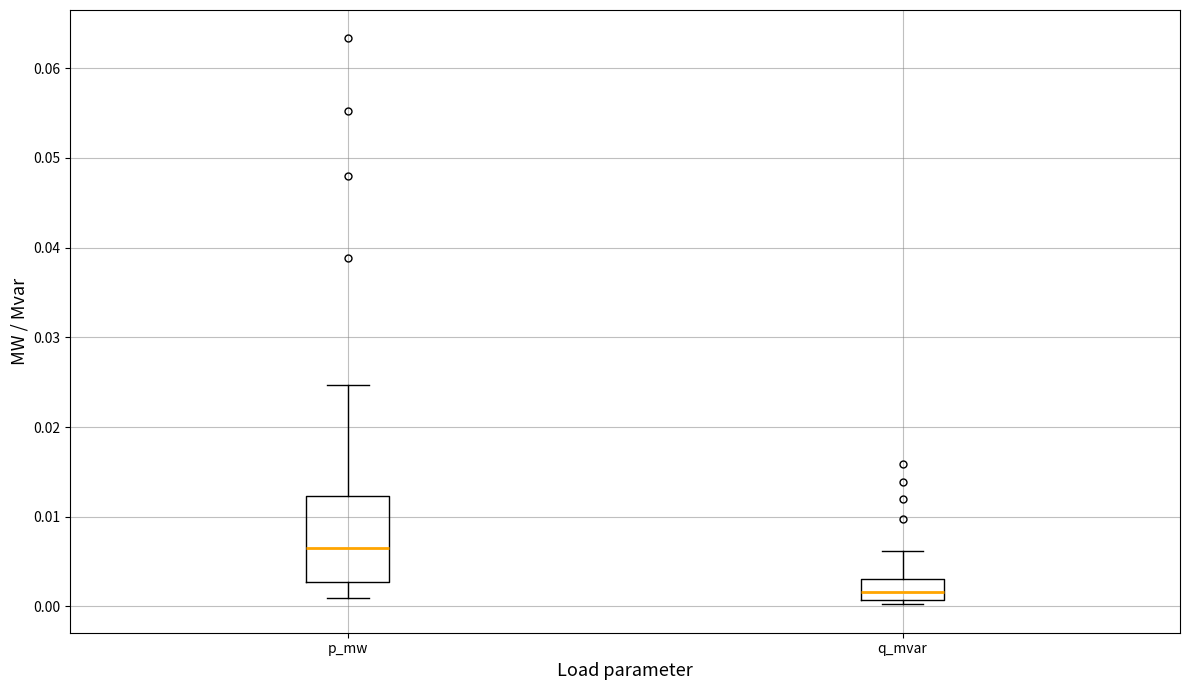

Reading left to right, transcribe this box plot: for each box, give where its median line is, the range the box spans, and where its two whiskers end, as read against the y-axis. The values are not printed on the chart, so give them approximately, as read against the axis.

p_mw: median 0.006, box 0.003 to 0.012, whiskers 0.001 to 0.025
q_mvar: median 0.002, box 0.001 to 0.003, whiskers 0.000 to 0.006